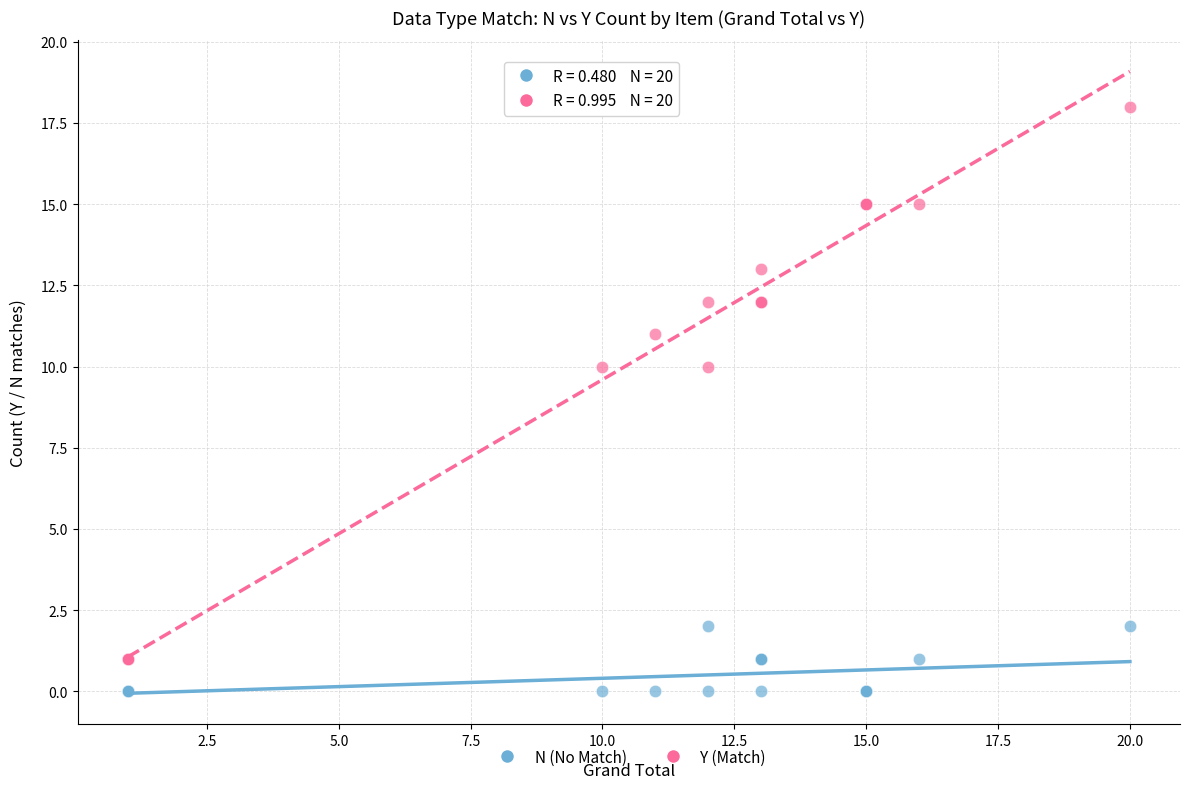

Which series reaches the minimum Y coordinate?

N (No Match)